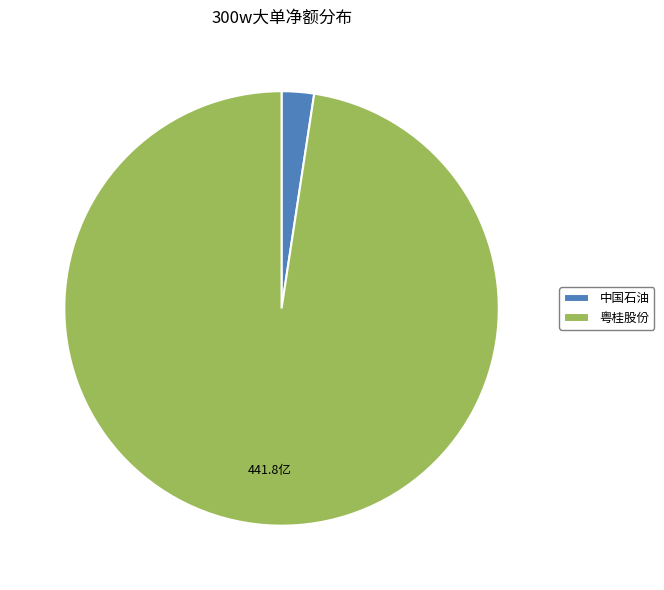

Which category has the biggest portion of the pie?

粤桂股份